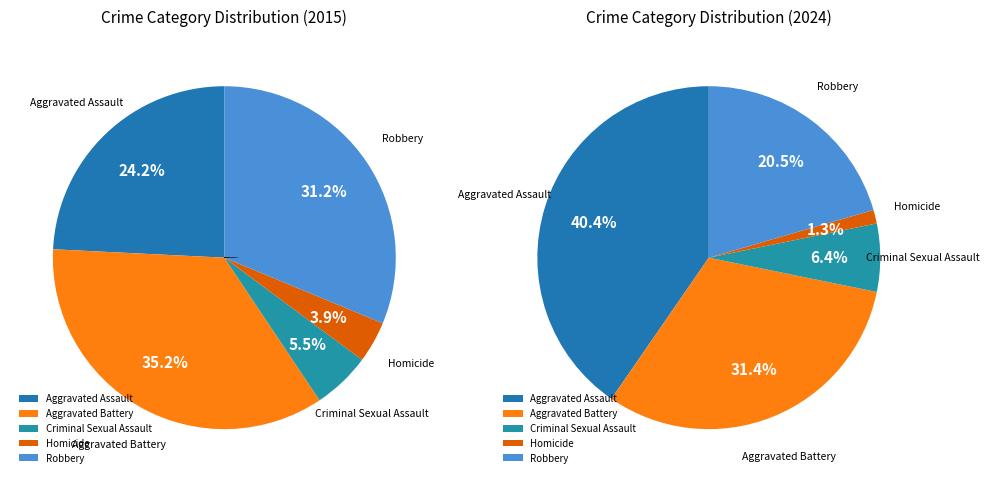

What is the ratio of the value at Criminal Sexual Assault to the value at Aggravated Battery?

0.2